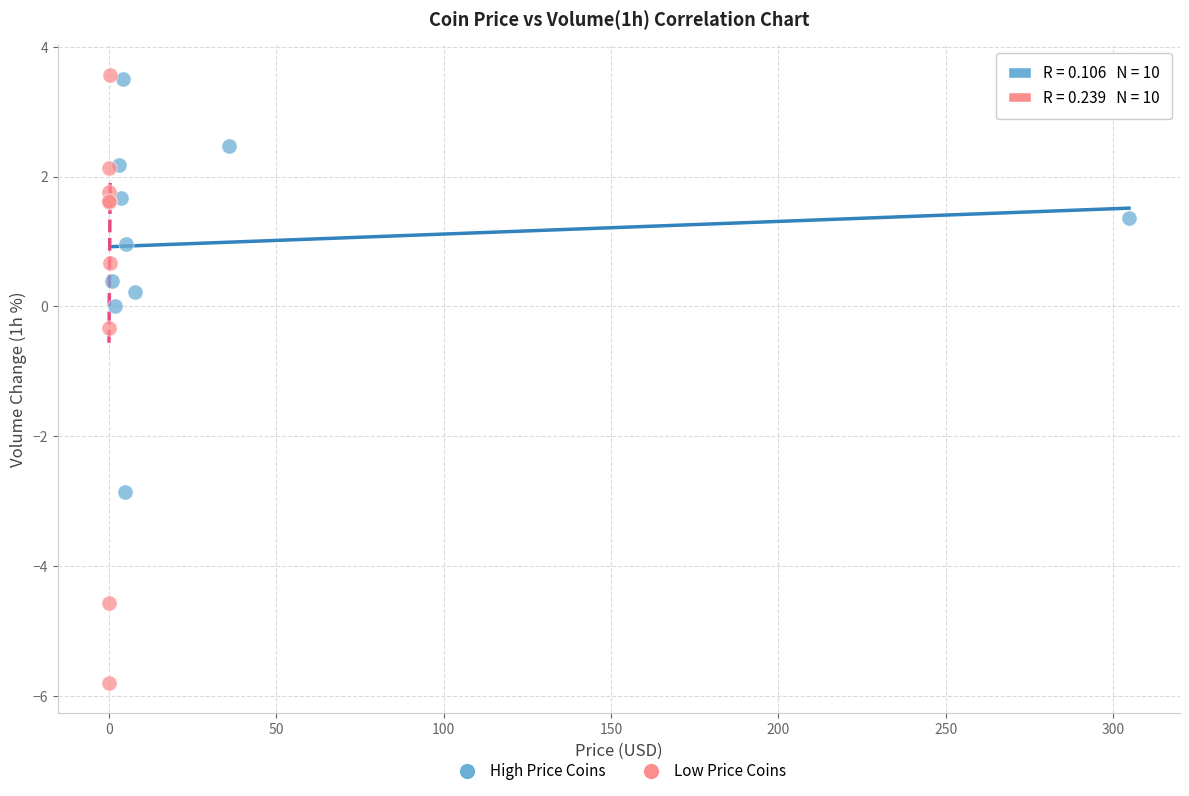

Which series has the widest spread of Y values?

Low Price Coins